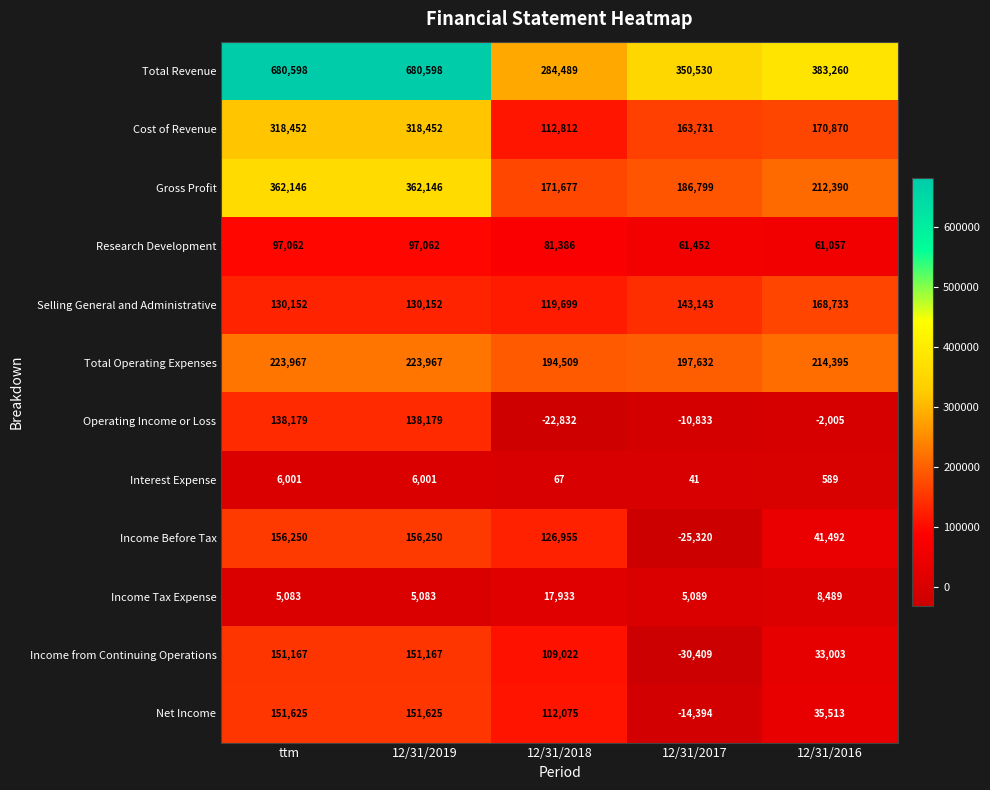

True or false: Cost of Revenue has a value of 35216 at 12/31/2018.

False